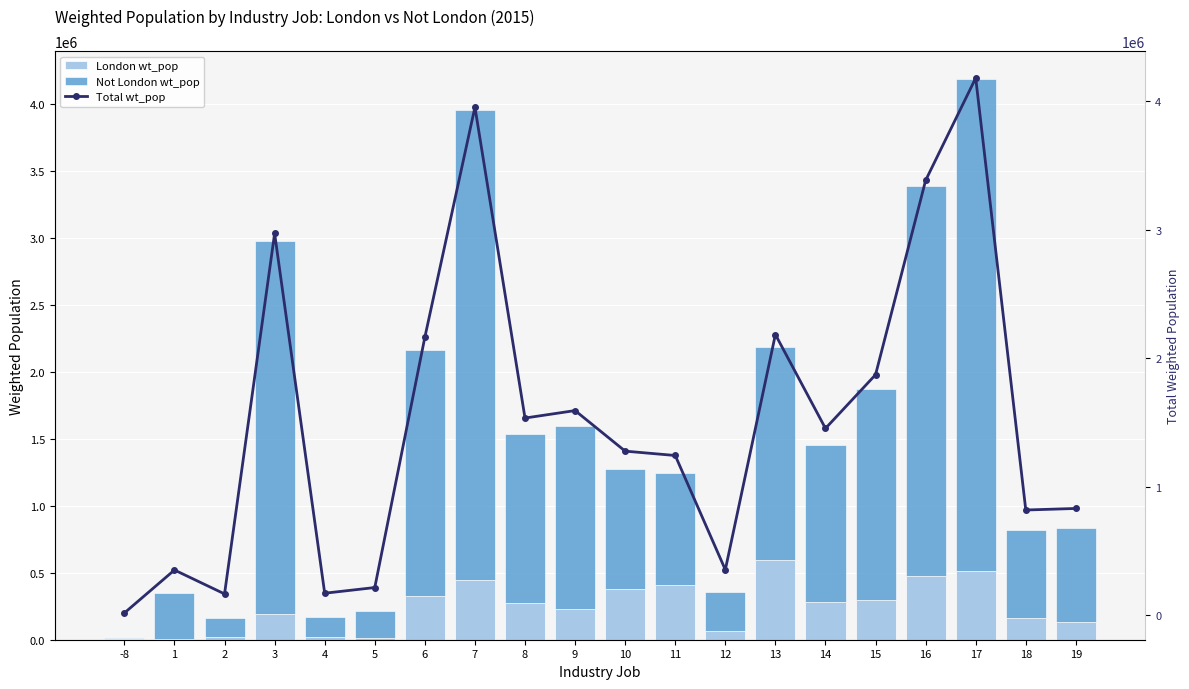

Rank the series at 2 from highest to lowest value.

Total wt_pop, Not London wt_pop, London wt_pop